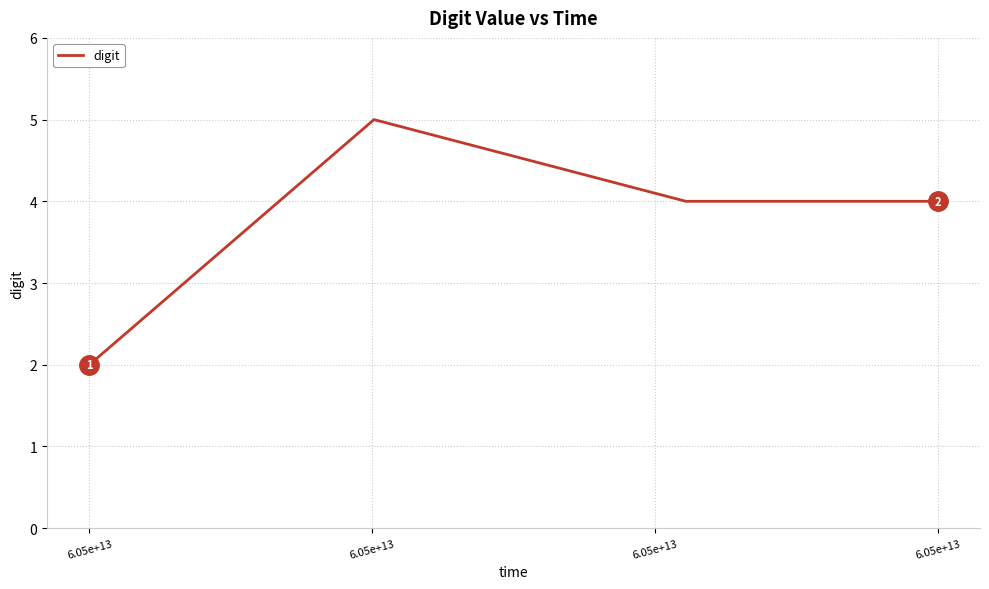

Reading left to right, transcribe all the data shown in this chart.

2	5	4	4